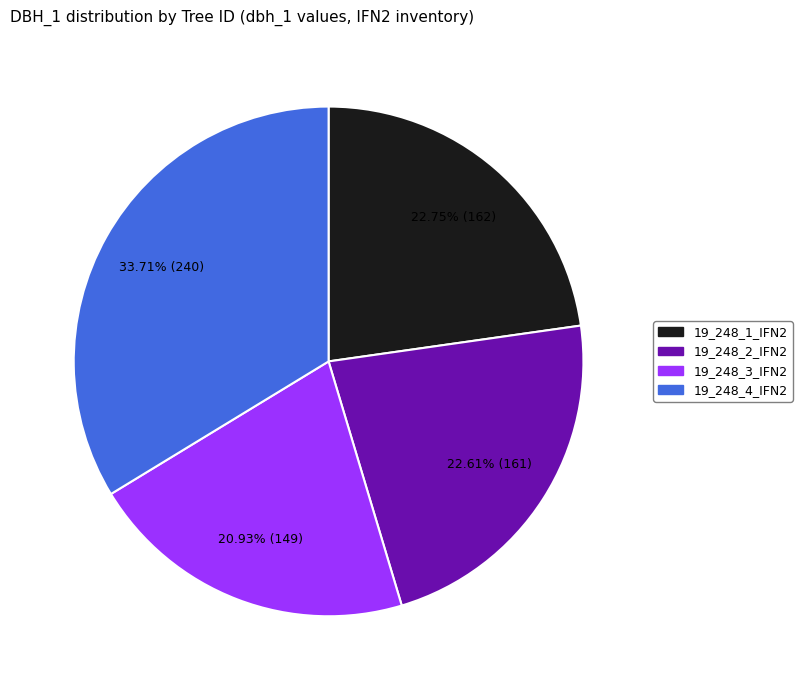

Between 19_248_2_IFN2 and 19_248_3_IFN2, which is larger?

19_248_2_IFN2